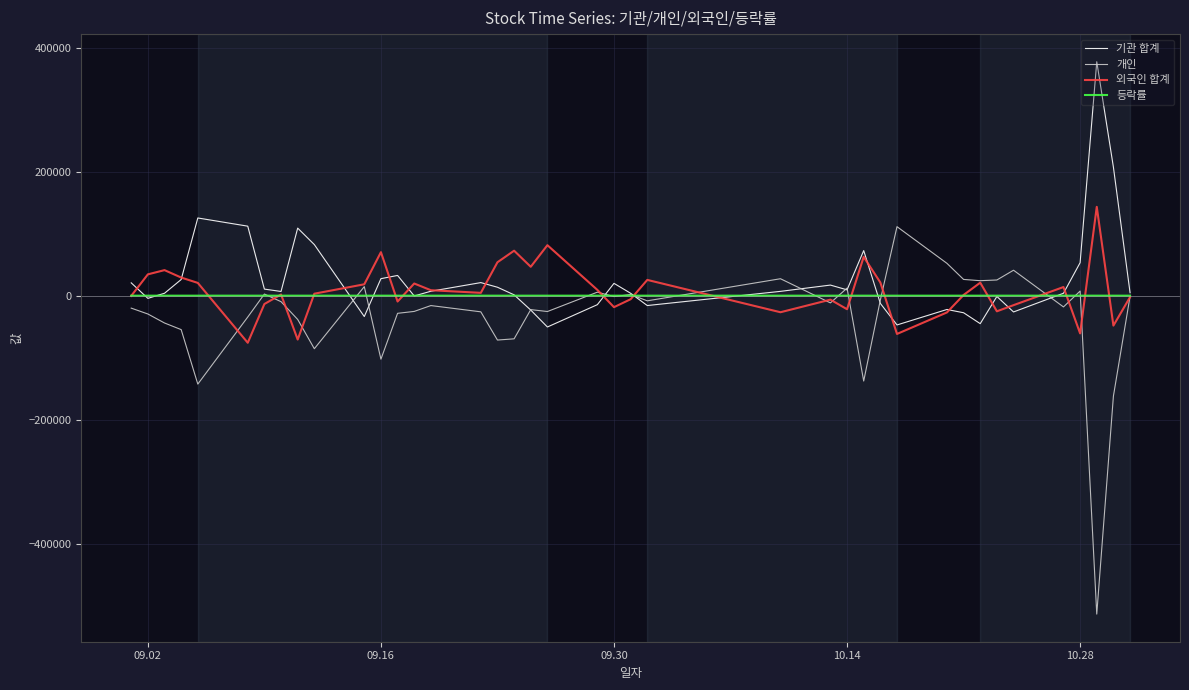

What is the smallest value displayed?

-513935.0